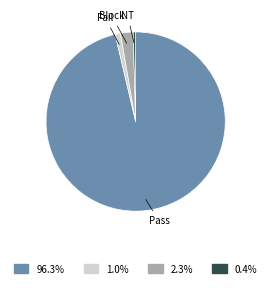

Does any single category account for the majority?

Yes